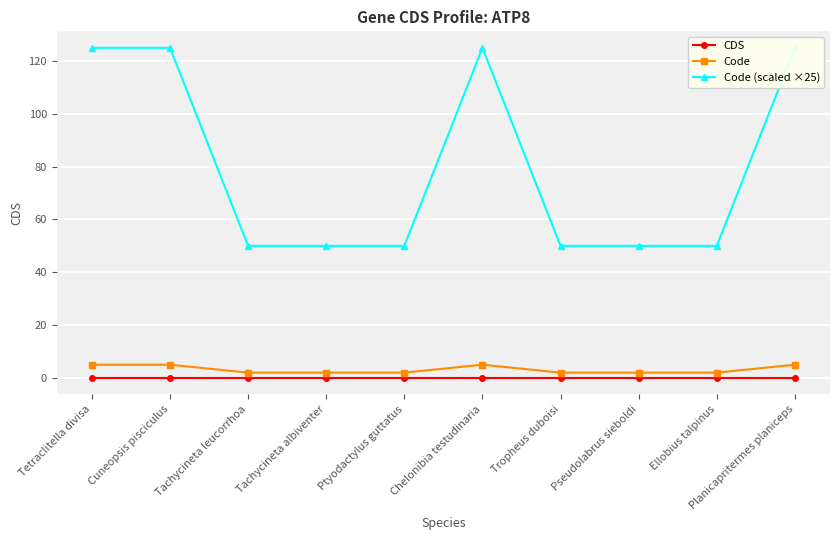

Is the value of Code (scaled ×25) at Ellobius talpinus greater than the value of CDS at Tropheus duboisi?

Yes